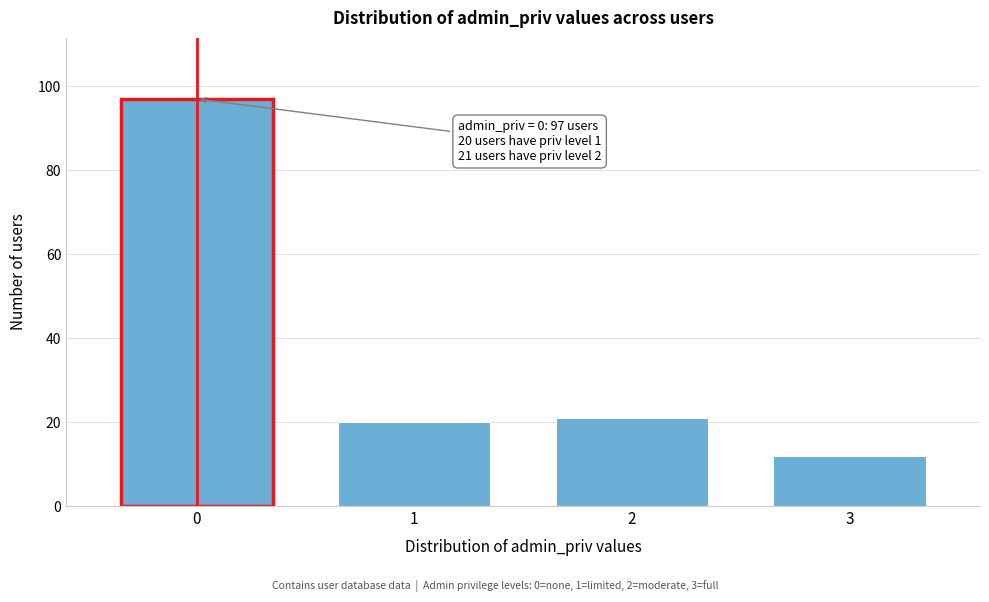

Reading left to right, extract all data points from this chart.

97	20	21	12